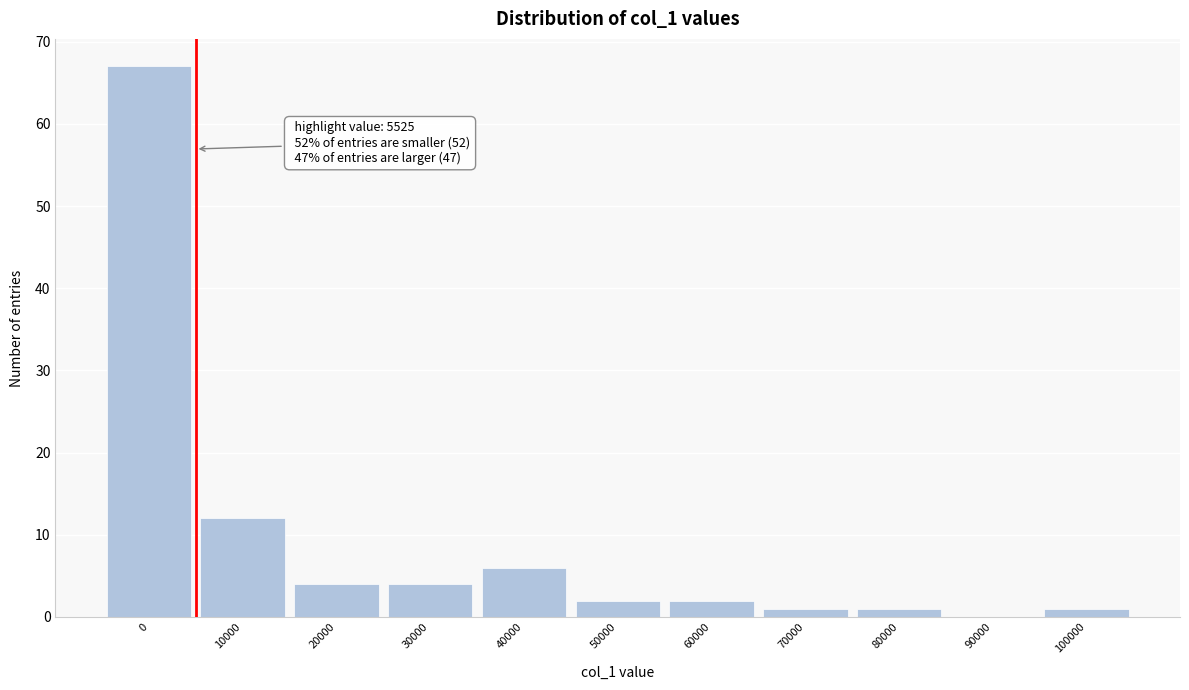

Reading left to right, what are all the values shown in this chart?

0=67	10000=12	20000=4	30000=4	40000=6	50000=2	60000=2	70000=1	80000=1	90000=0	100000=1